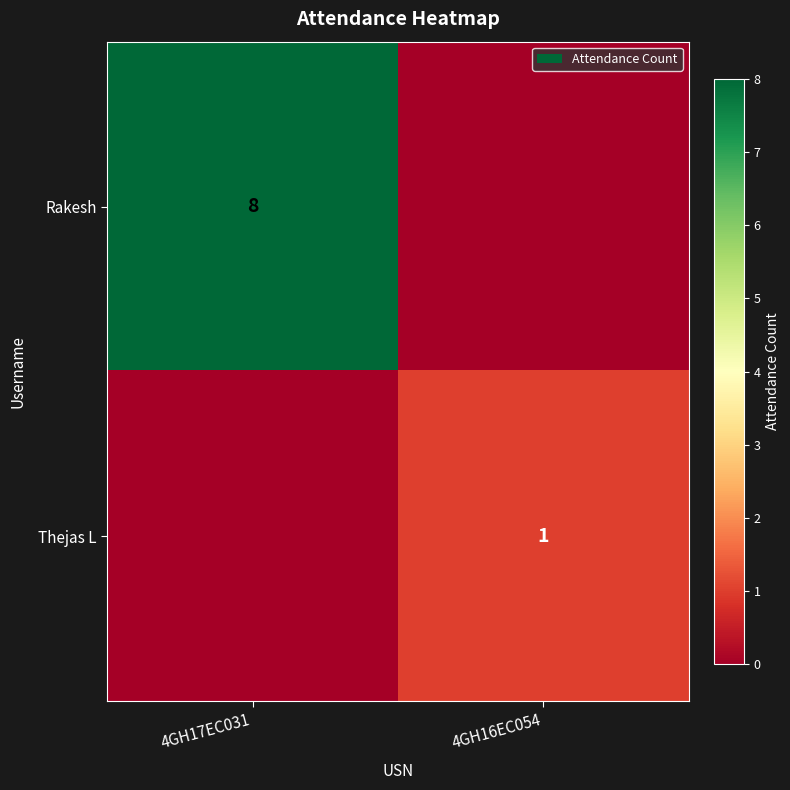

Is it true that Thejas L equals 1 at 4GH16EC054?

True